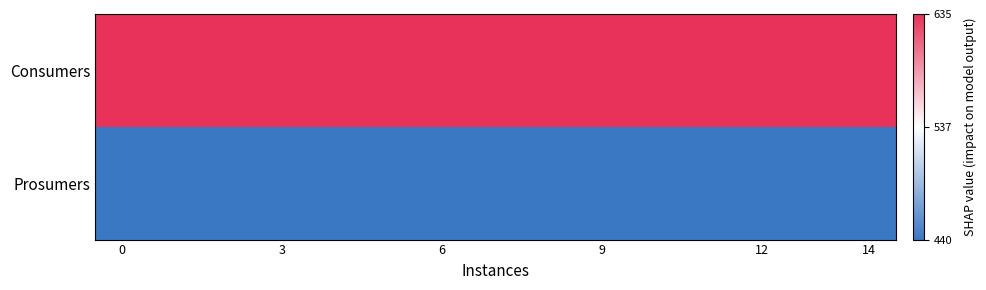

Reading left to right, extract all data points from this chart.

Consumers: 635	635	635	635	635	635	635	635	635	635	635	635	635	635	635
Prosumers: 440	440	440	440	440	440	440	440	440	440	440	440	440	440	440